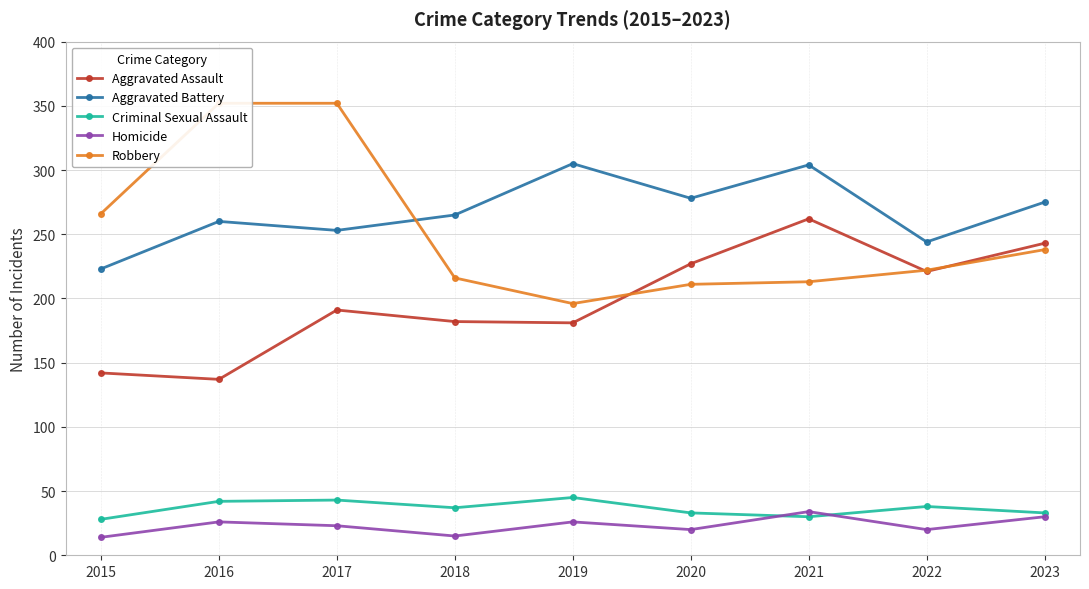

What is the value of the Homicide point at the 7th from the left?

34